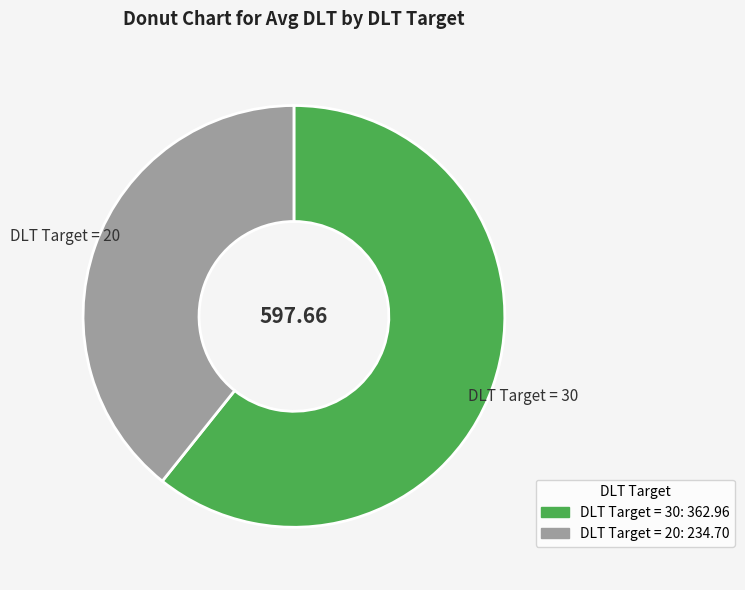

Rank the categories by value from highest to lowest.

DLT Target = 30, DLT Target = 20